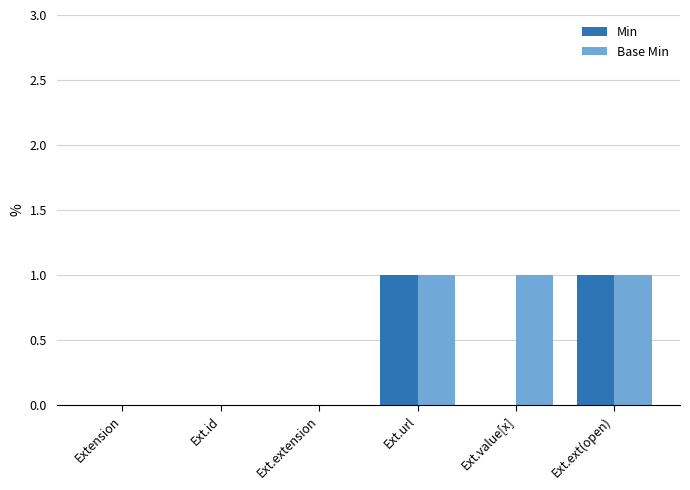

Is it true that Min equals 0 at Ext.value[x]?

True